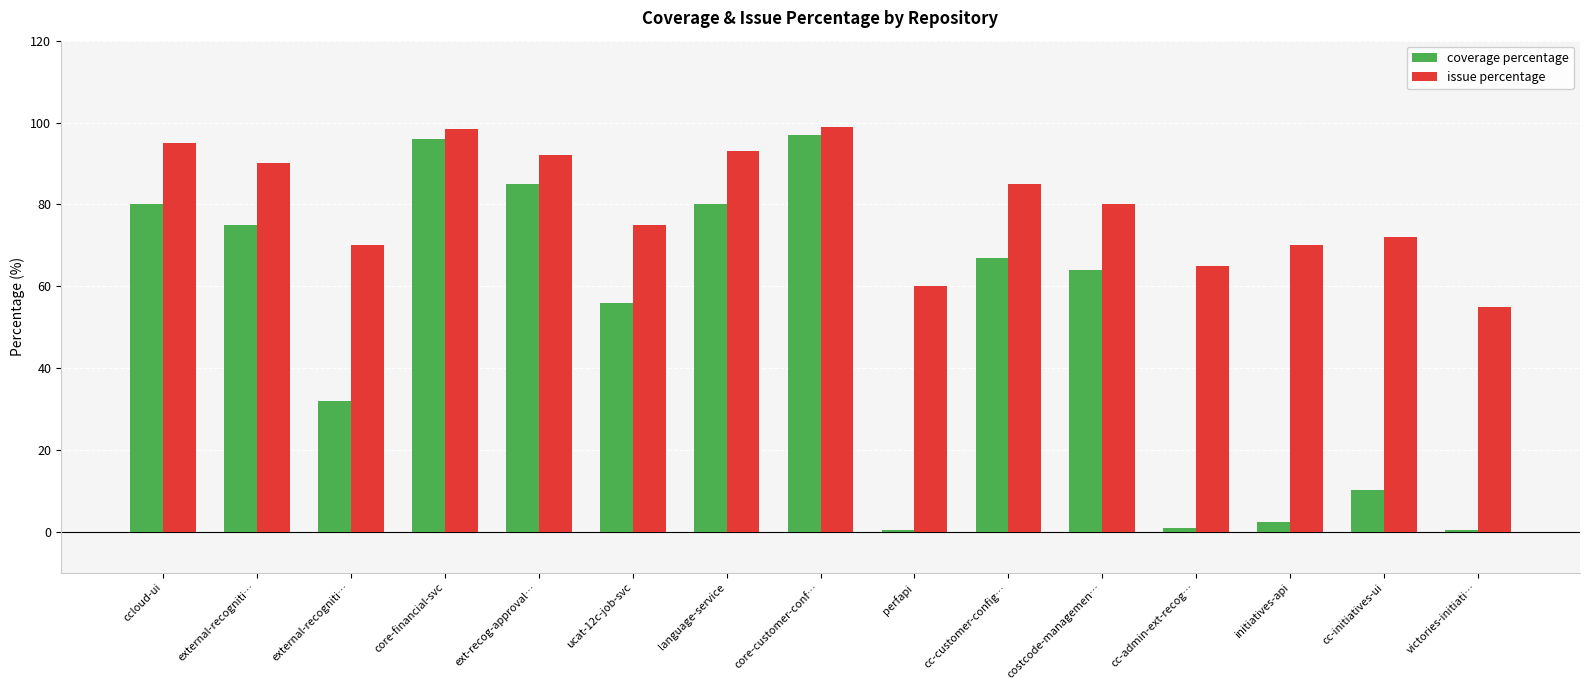

Count the number of categories in the chart.

15